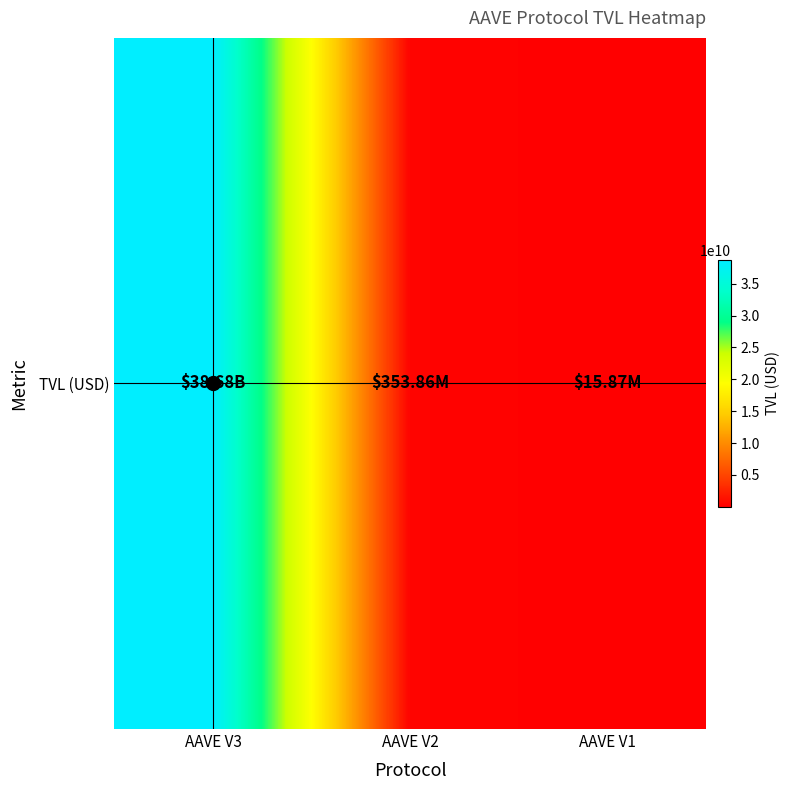

The value at AAVE V3 is 15583983197.8. True or false?

False